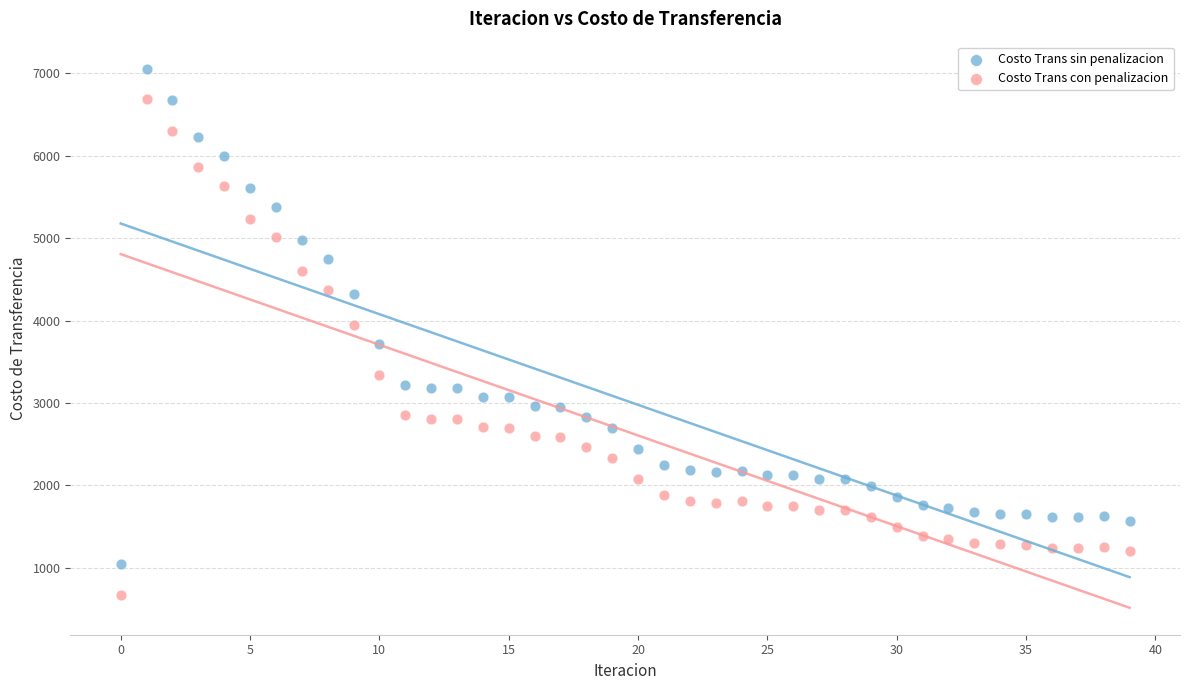

Which series contains the highest Y value?

Costo Trans sin penalizacion